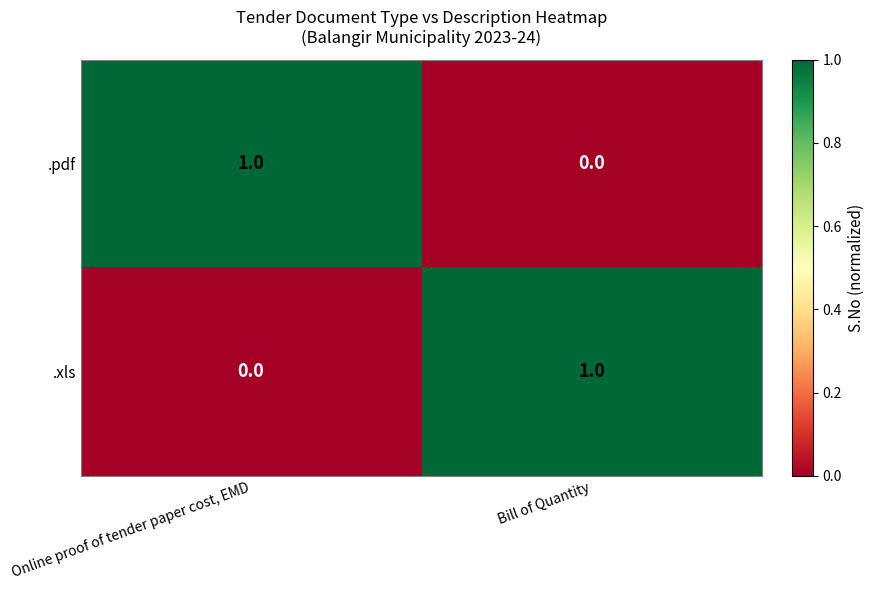

How many distinct data groups are displayed?

2